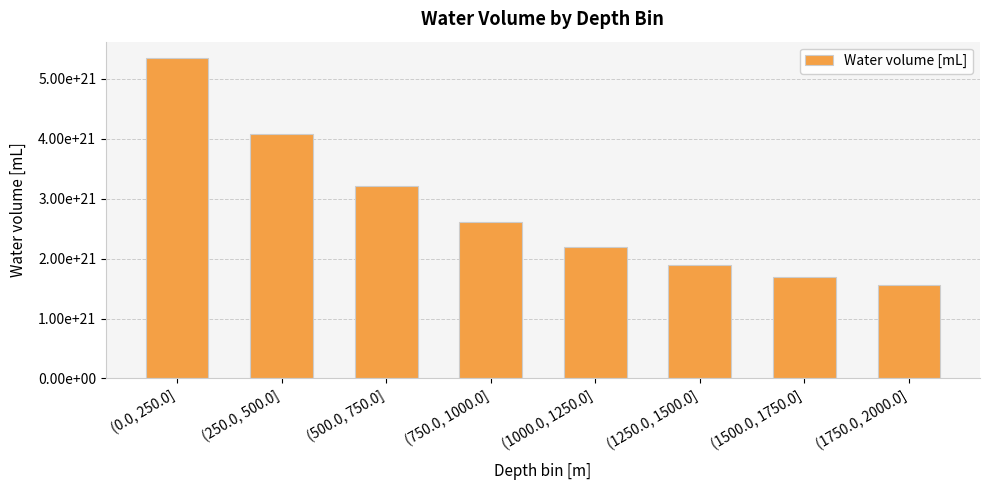

Are the bars horizontal?

No